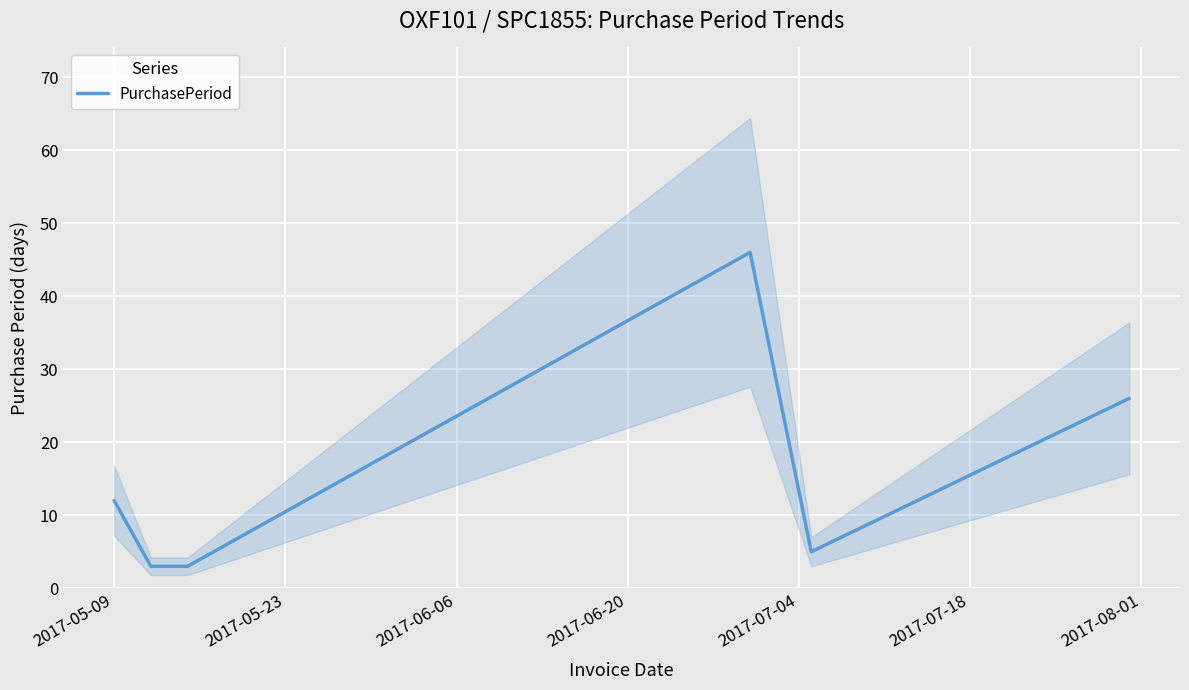

What is the minimum value shown in the chart?

3